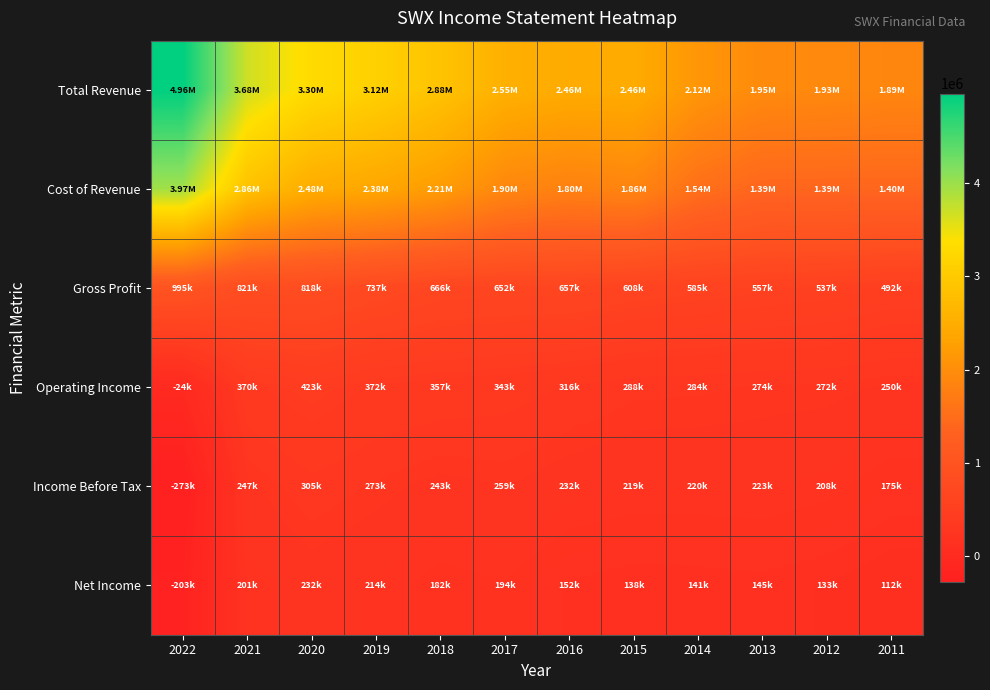

Which series changed the most between 2020 and 2019?

Total Revenue